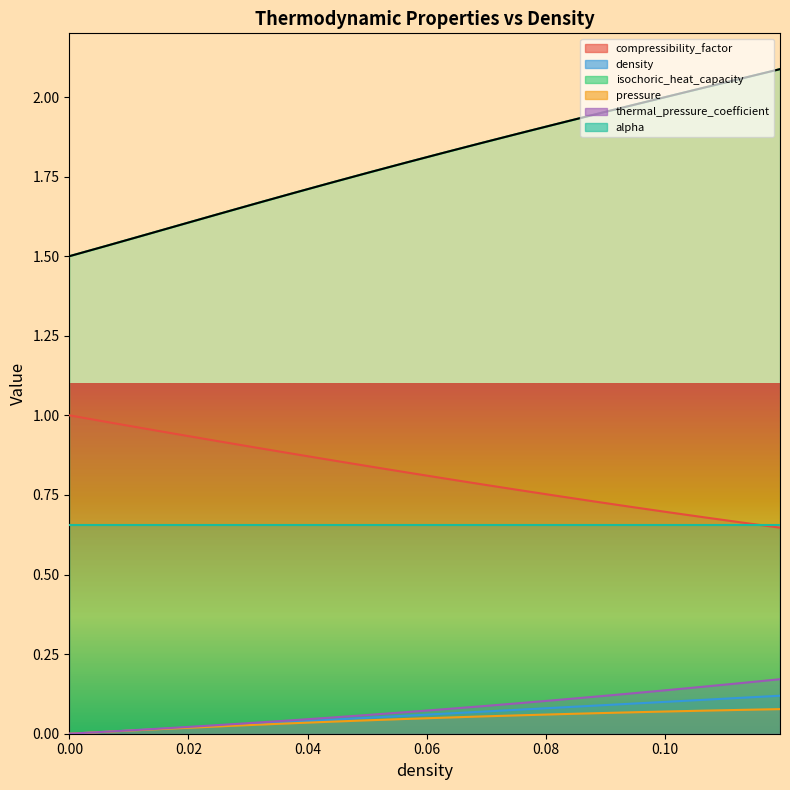

Does the chart display data point markers on the line(s)?

No